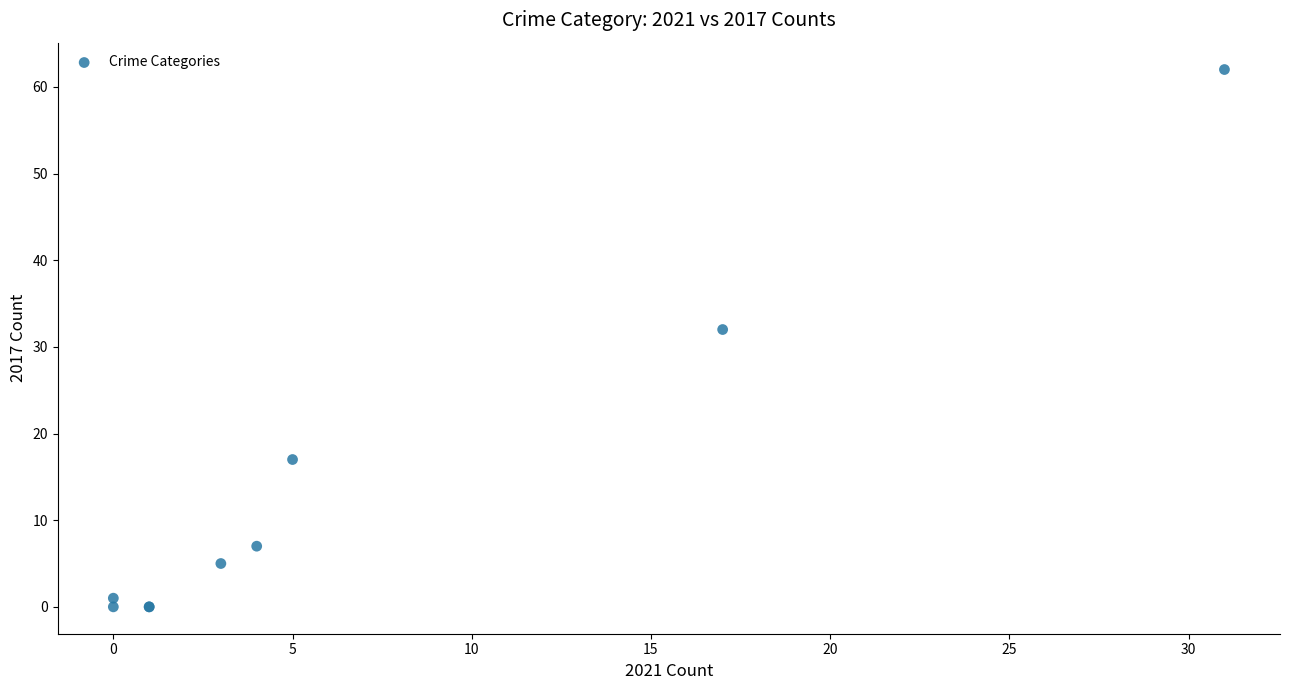

What Y value in the scatter plot is closest to 31?

32